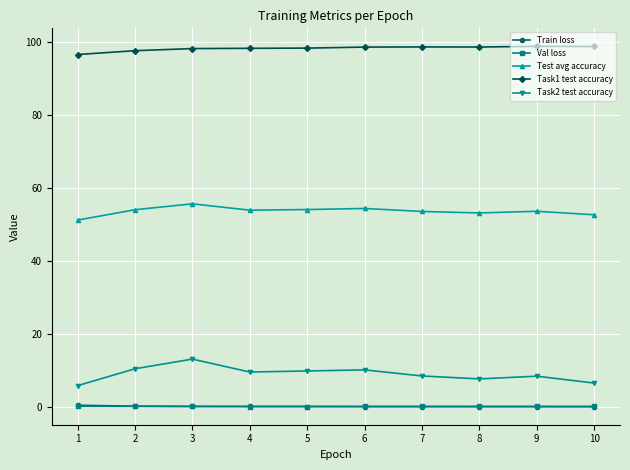

What is the total value across all series at 5?

162.8